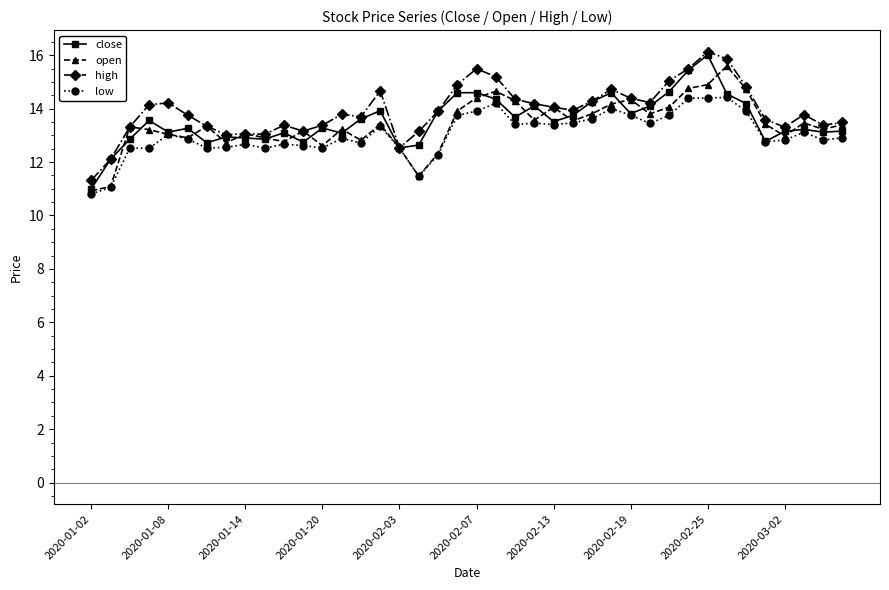

What is the smallest value displayed?

10.8